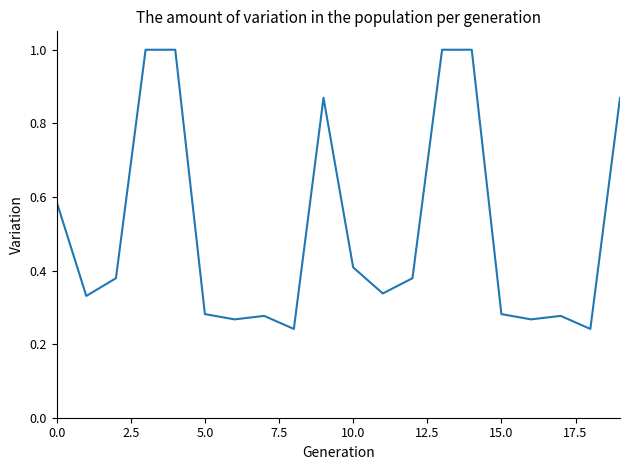

Is this an area chart (filled region under the line)?

No